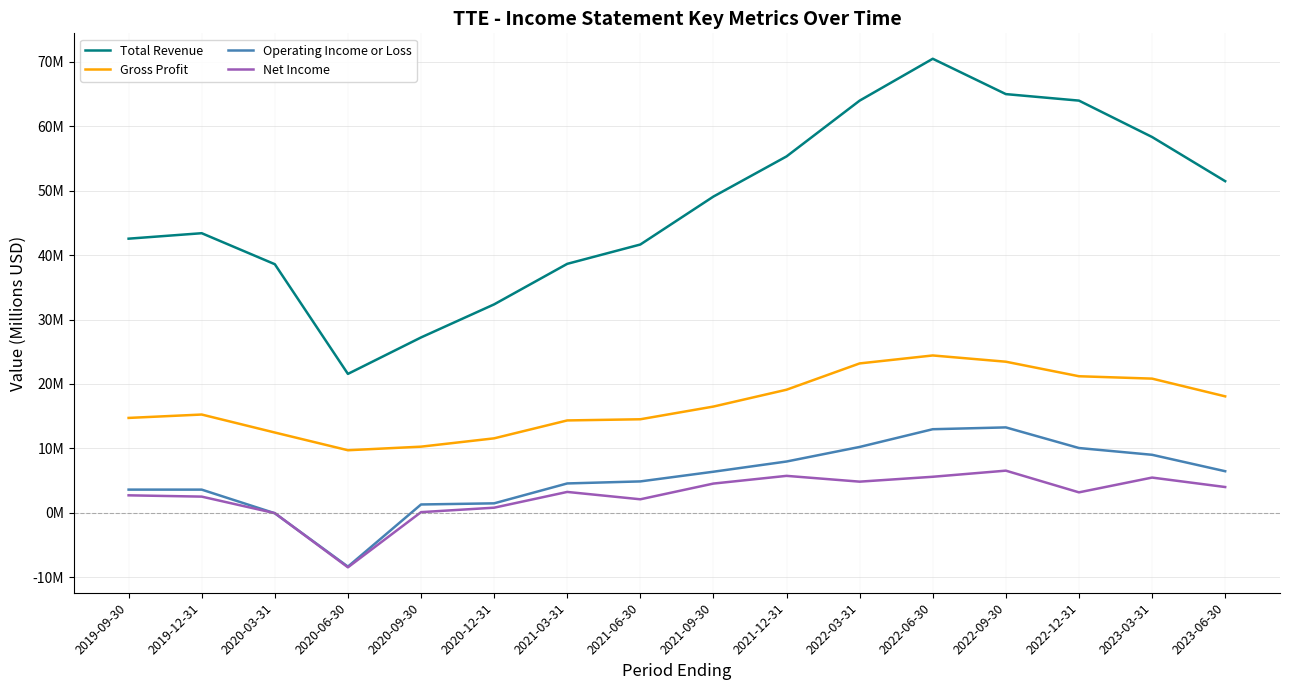

Reading right to left, list all the values displayed in this chart.

Total Revenue: 51.5	58.3	64.0	65.0	70.4	64.0	55.3	49.1	41.6	38.6	32.3	27.2	21.6	38.6	43.4	42.5
Gross Profit: 18.1	20.8	21.2	23.5	24.4	23.2	19.1	16.5	14.5	14.3	11.6	10.3	9.7	12.5	15.3	14.7
Operating Income or Loss: 6.5	9.0	10.1	13.3	13.0	10.2	8.0	6.4	4.9	4.6	1.5	1.3	-8.3	-0.1	3.6	3.6
Net Income: 4.0	5.5	3.2	6.6	5.6	4.8	5.7	4.6	2.1	3.3	0.8	0.1	-8.4	-0.0	2.5	2.7